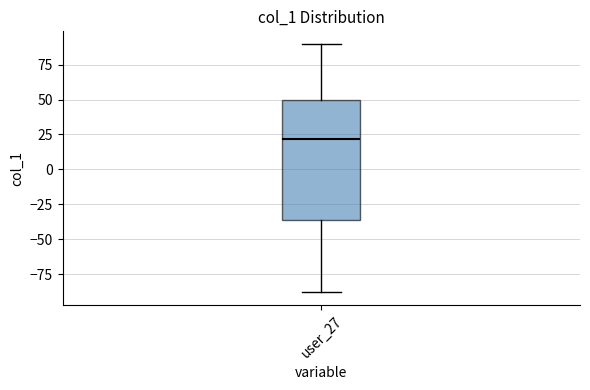

Read this box plot against the y-axis: the position of the median line, the range covered by the box, and the ends of both whiskers. The values are not printed on the chart, so give them approximately, as read against the axis.

median 20, box -35 to 50, whiskers -90 to 90